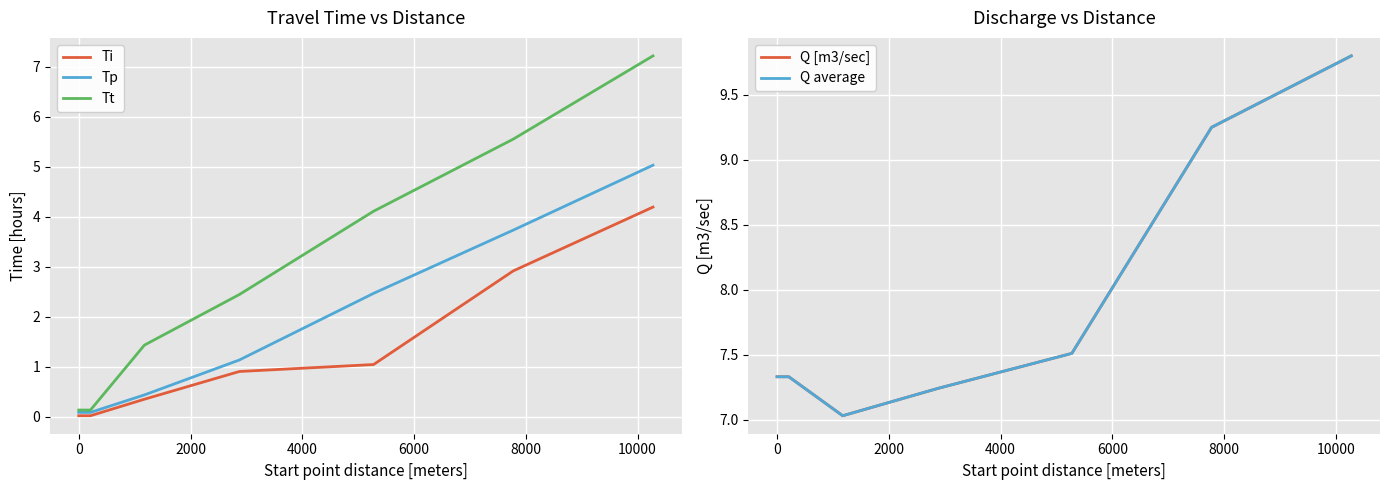

What is the highest value of the Tp series?

5.0